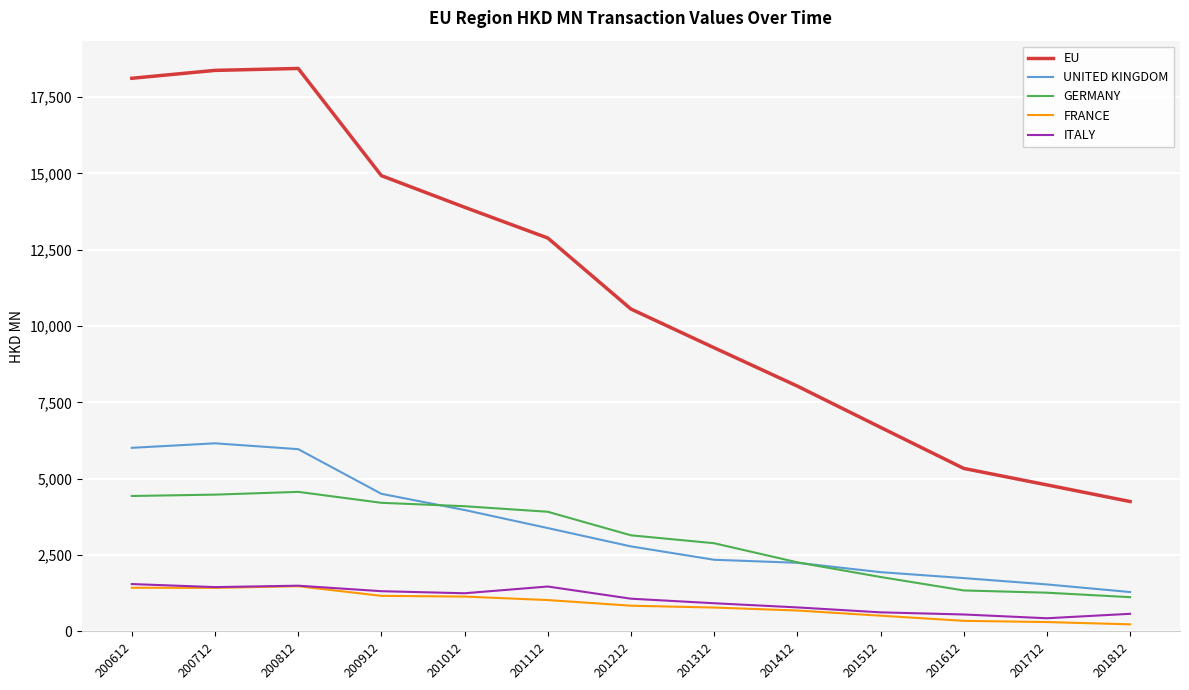

What is the maximum value shown in the chart?

18436.6